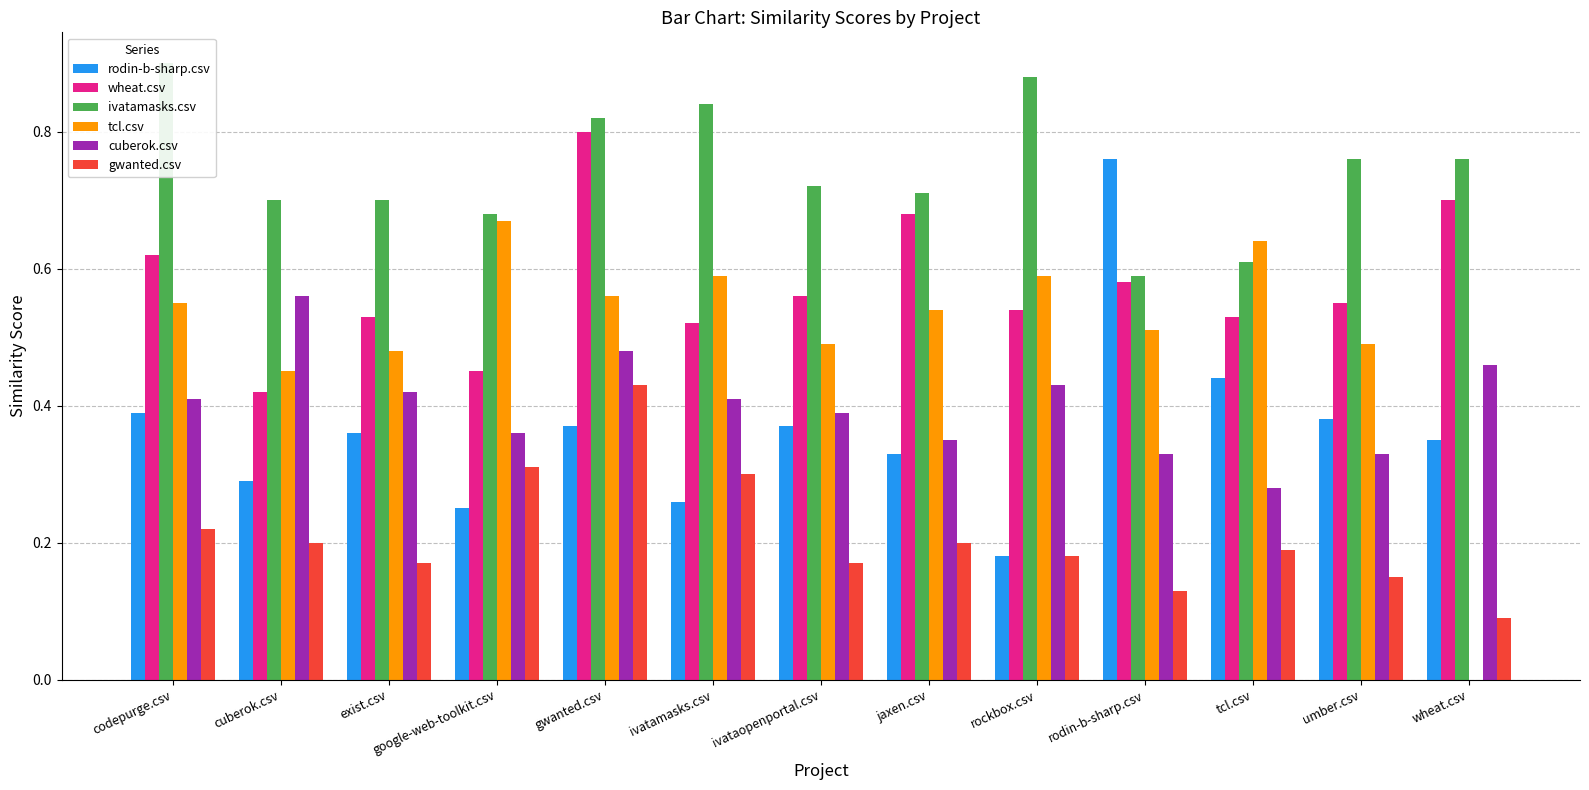

Between cuberok.csv and wheat.csv, which is larger?

wheat.csv